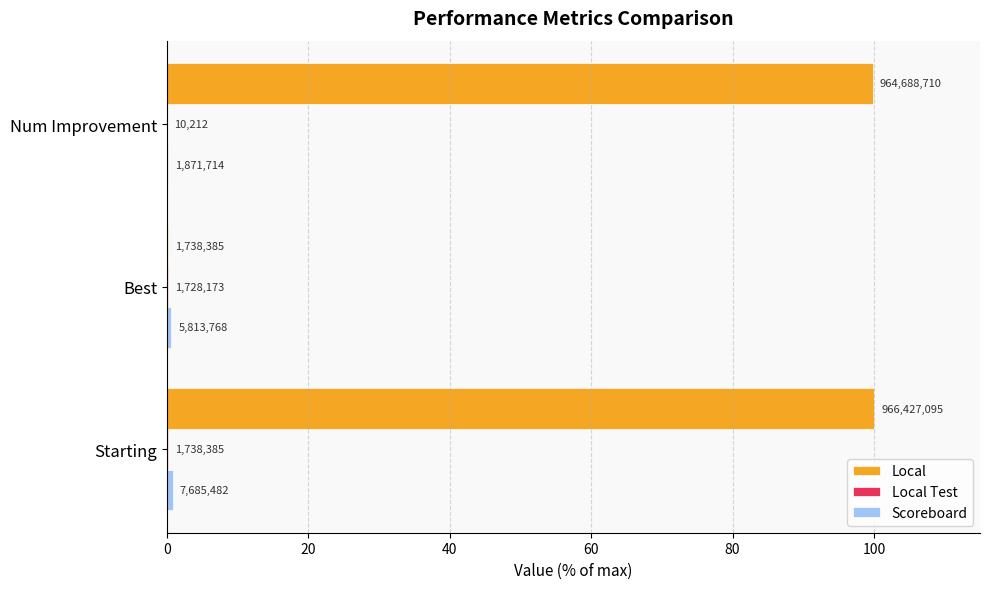

List the series in order of their peak value, highest first.

Local, Scoreboard, Local Test